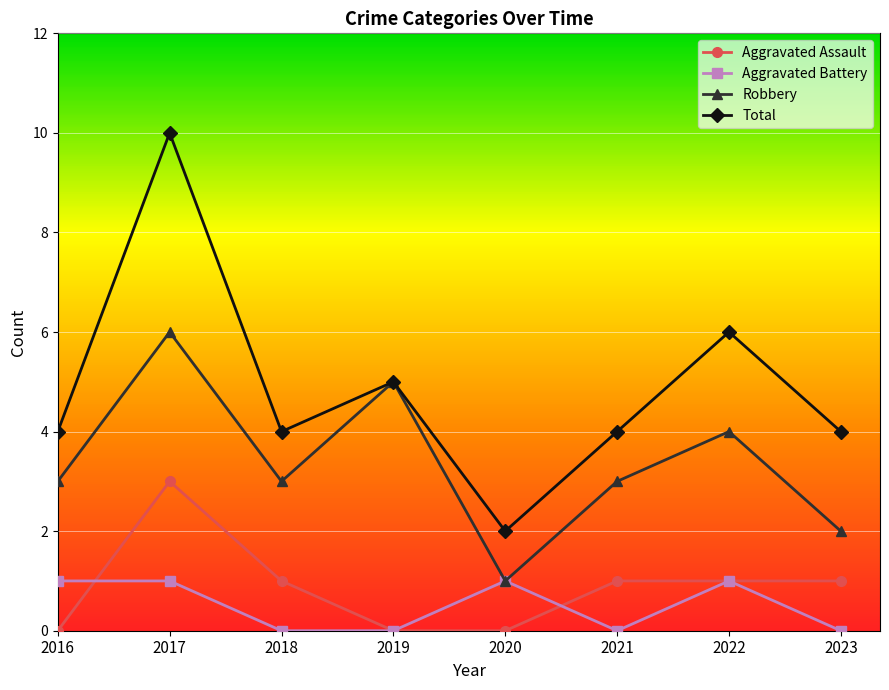

Reading left to right, transcribe all the data shown in this chart.

Aggravated Assault: 2016=0	2017=3	2018=1	2019=0	2020=0	2021=1	2022=1	2023=1
Aggravated Battery: 2016=1	2017=1	2018=0	2019=0	2020=1	2021=0	2022=1	2023=0
Robbery: 2016=3	2017=6	2018=3	2019=5	2020=1	2021=3	2022=4	2023=2
Total: 2016=4	2017=10	2018=4	2019=5	2020=2	2021=4	2022=6	2023=4